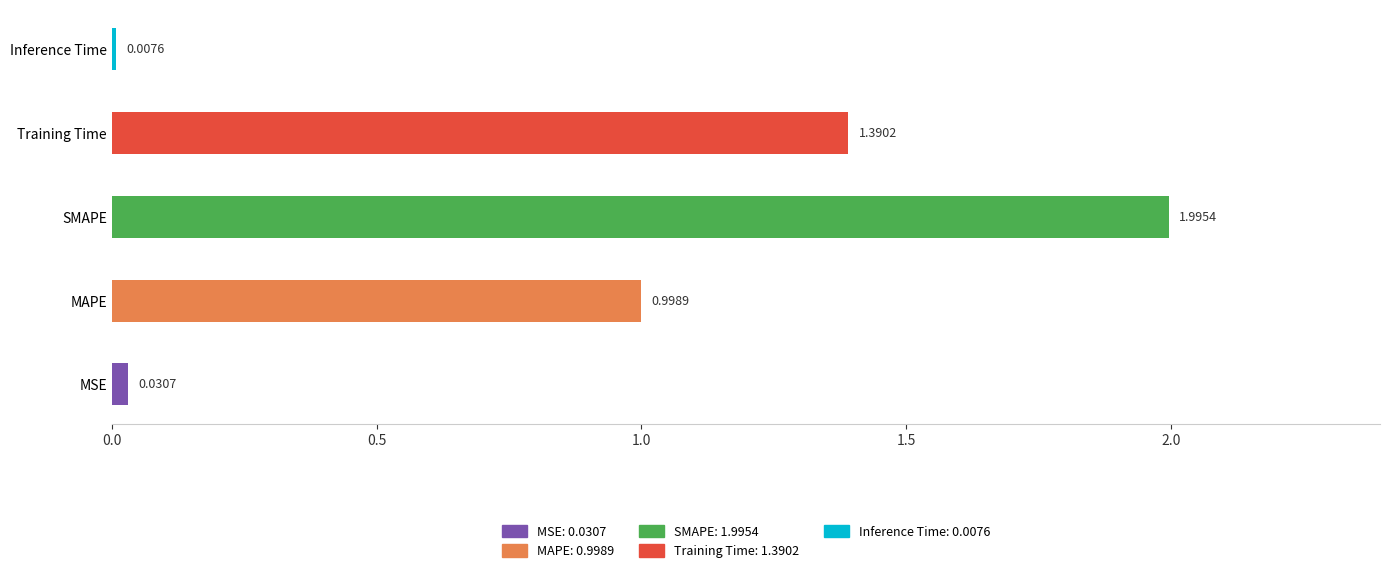

Between SMAPE and Training Time, which is larger?

SMAPE